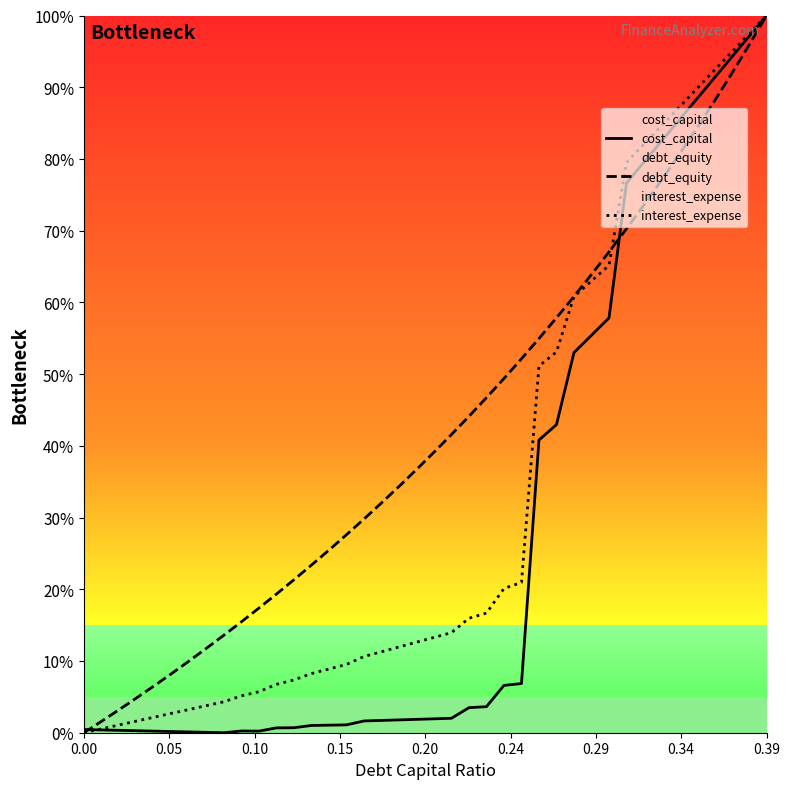

Reading left to right, extract all data points from this chart.

cost_capital: 0.0	0.0	0.0	0.0	0.0	0.0	0.0	0.0	0.0	0.0	0.0	0.0	0.0	0.0	0.0	0.0	0.0	0.0	0.0	0.0	0.0	0.0	0.0	0.0	0.1	0.1	0.4	0.4	0.5	0.6	0.6	0.8	0.8	0.8	0.9	0.9	0.9	0.9	1.0	1.0
debt_equity: 0.0	0.0	0.0	0.0	0.1	0.1	0.1	0.1	0.1	0.2	0.2	0.2	0.2	0.2	0.3	0.3	0.3	0.3	0.3	0.4	0.4	0.4	0.4	0.5	0.5	0.5	0.5	0.6	0.6	0.6	0.7	0.7	0.7	0.8	0.8	0.8	0.9	0.9	1.0	1.0
interest_expense: 0.0	0.0	0.0	0.0	0.0	0.0	0.0	0.0	0.0	0.1	0.1	0.1	0.1	0.1	0.1	0.1	0.1	0.1	0.1	0.1	0.1	0.1	0.2	0.2	0.2	0.2	0.5	0.5	0.6	0.6	0.7	0.8	0.8	0.8	0.9	0.9	0.9	0.9	1.0	1.0